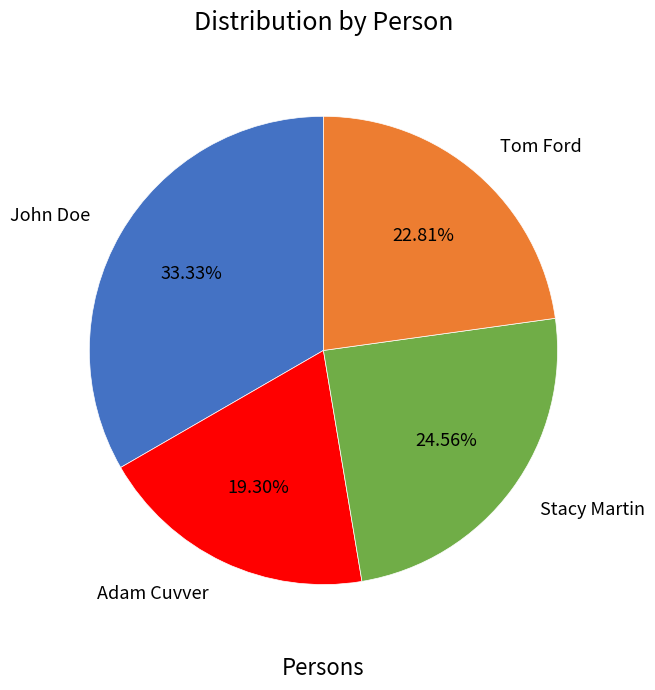

To the nearest percent, what is the combined percentage of Stacy Martin and John Doe?

58%